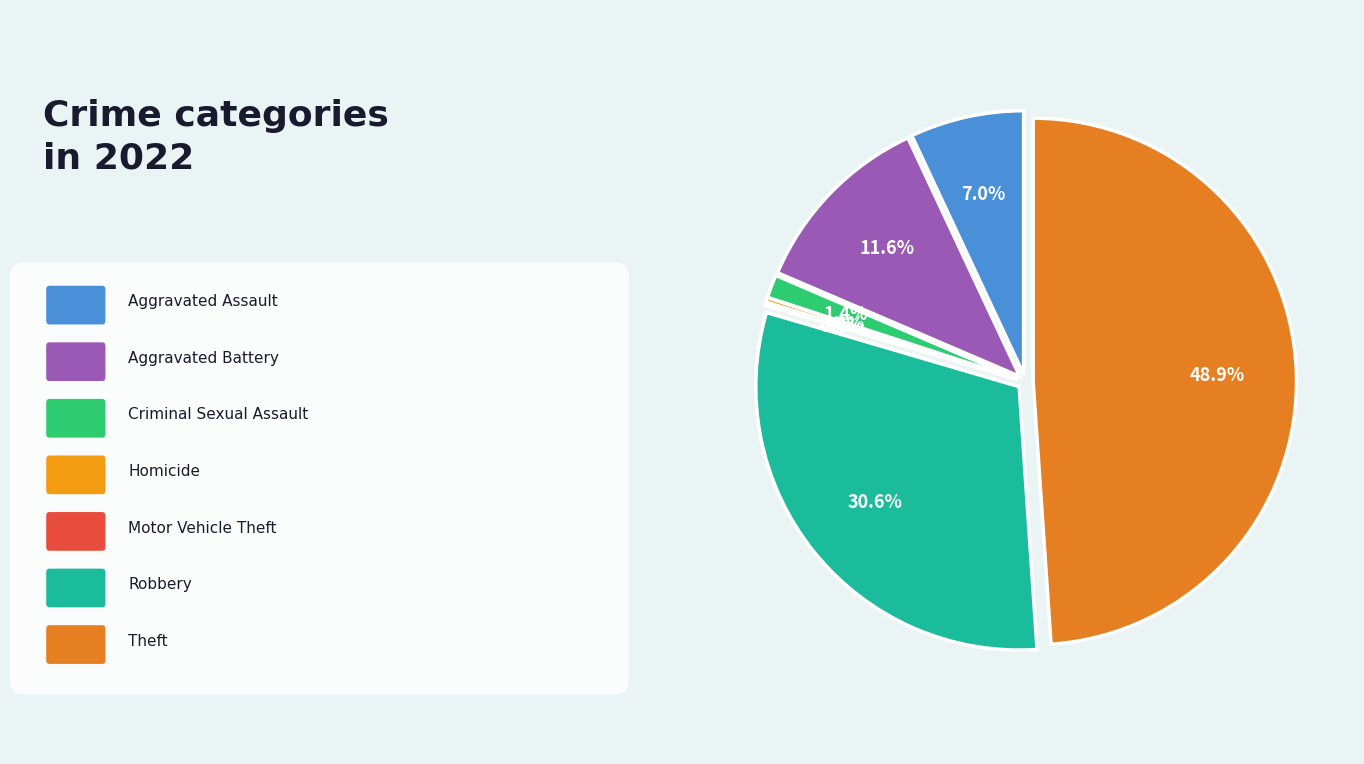

To the nearest percent, what is the average slice percentage?

14%